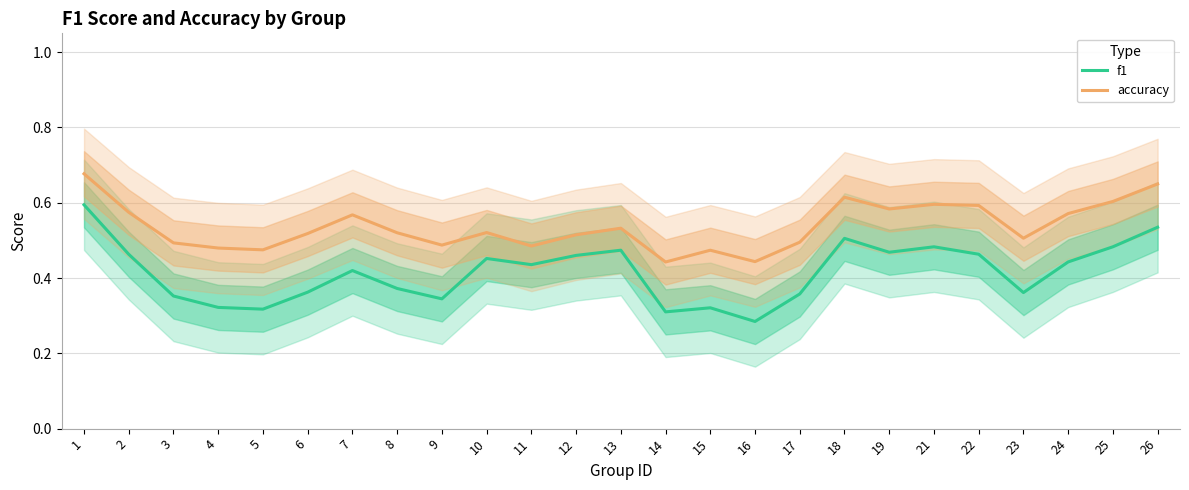

Which has a higher value, 18 or 10?

18